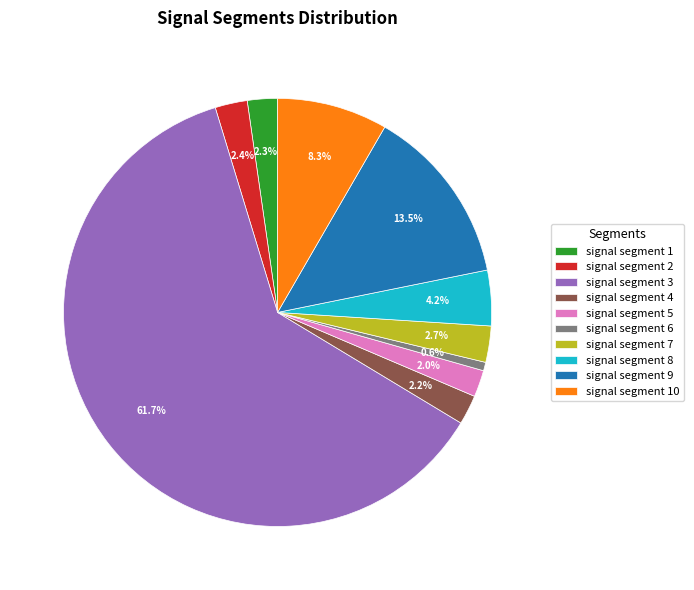

What is the largest slice in the pie chart?

signal segment 3